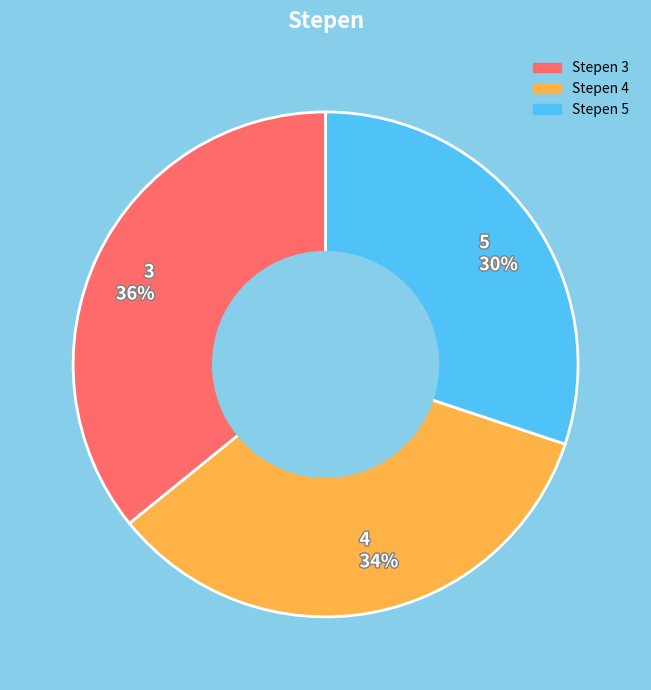

To the nearest percent, what is the difference between the 3 and 4 slice percentages?

2%